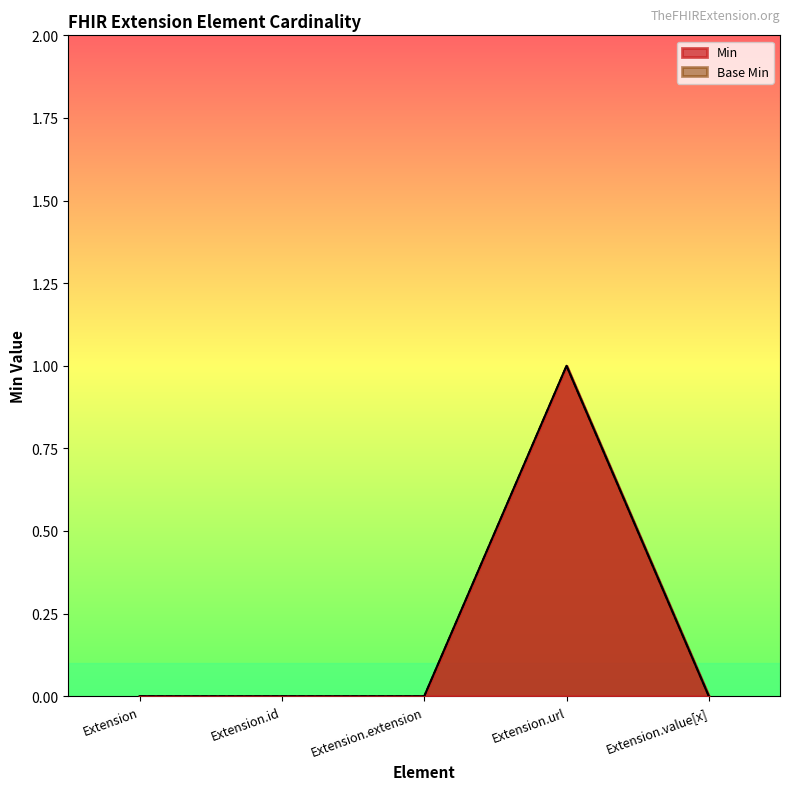

What are all the series names shown in the legend?

Min, Base Min